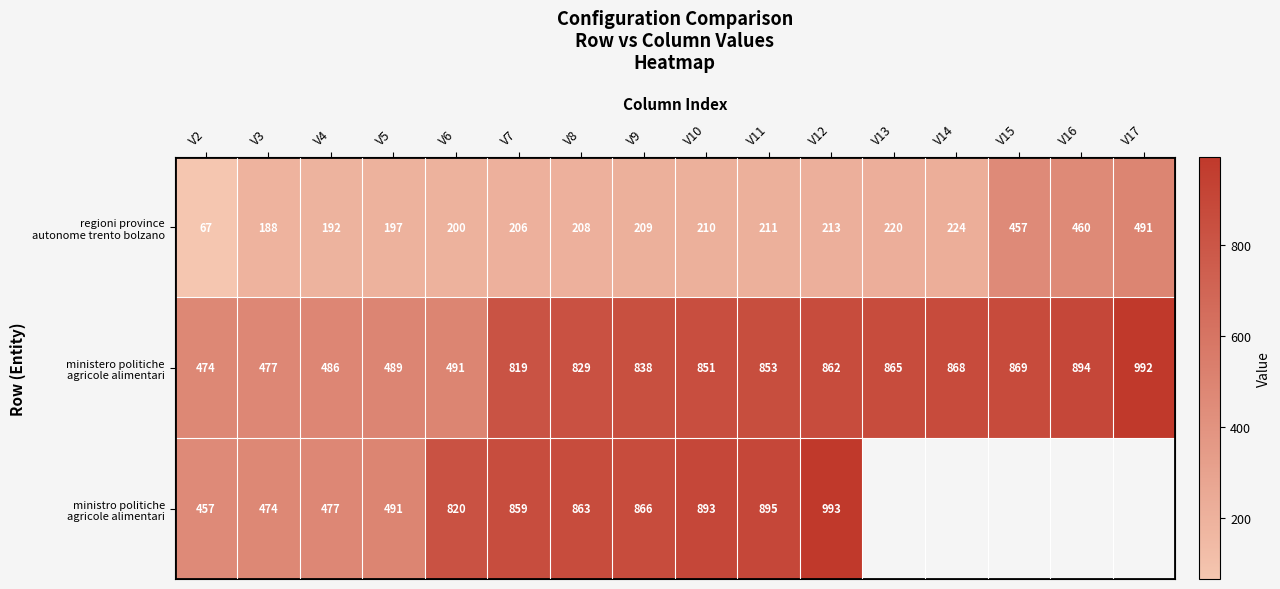

Count the number of data series in this chart.

3